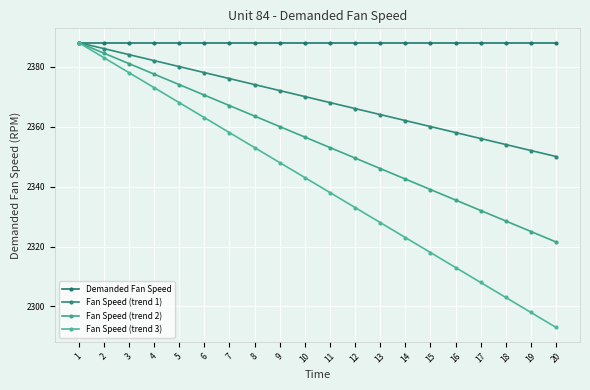

Which series has the largest total across all categories?

Demanded Fan Speed